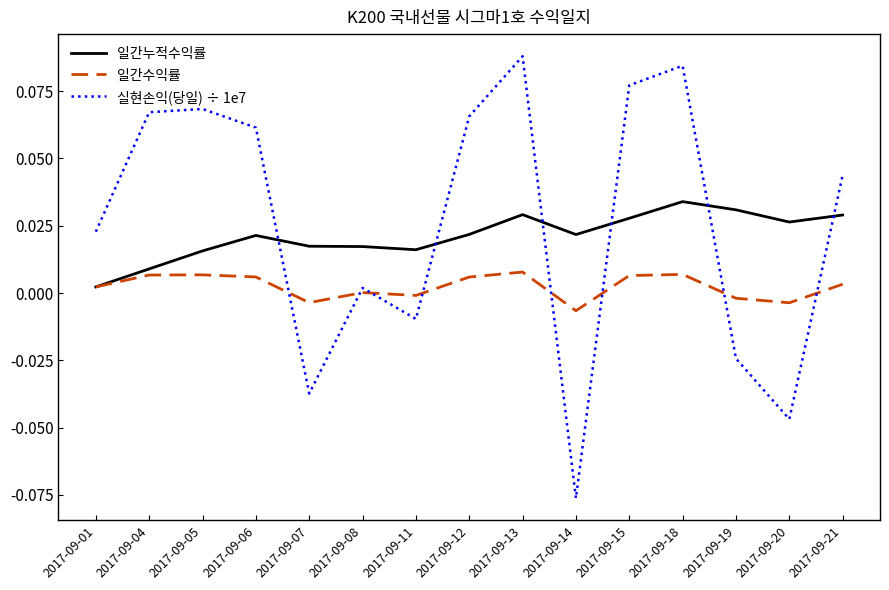

Does the chart display data point markers on the line(s)?

No